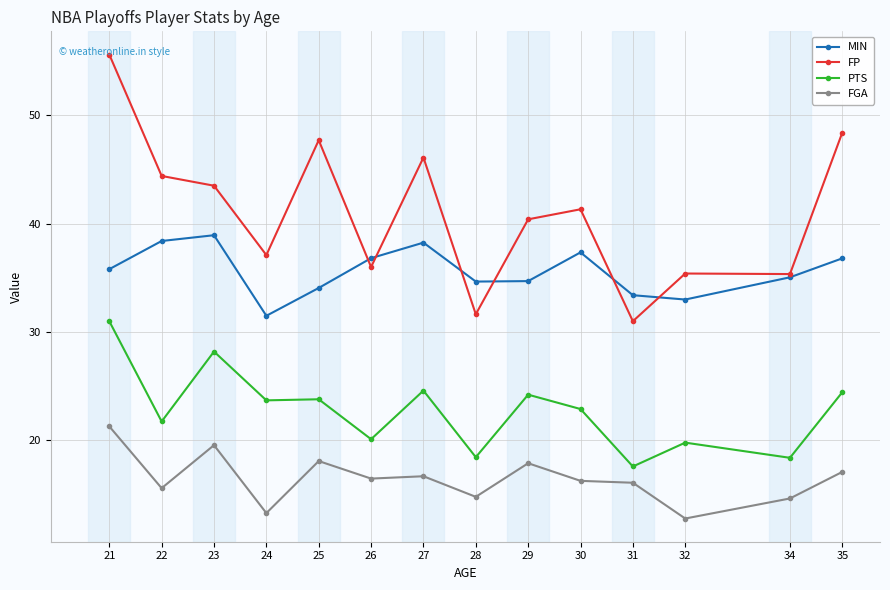

What is the smallest value displayed?

12.8